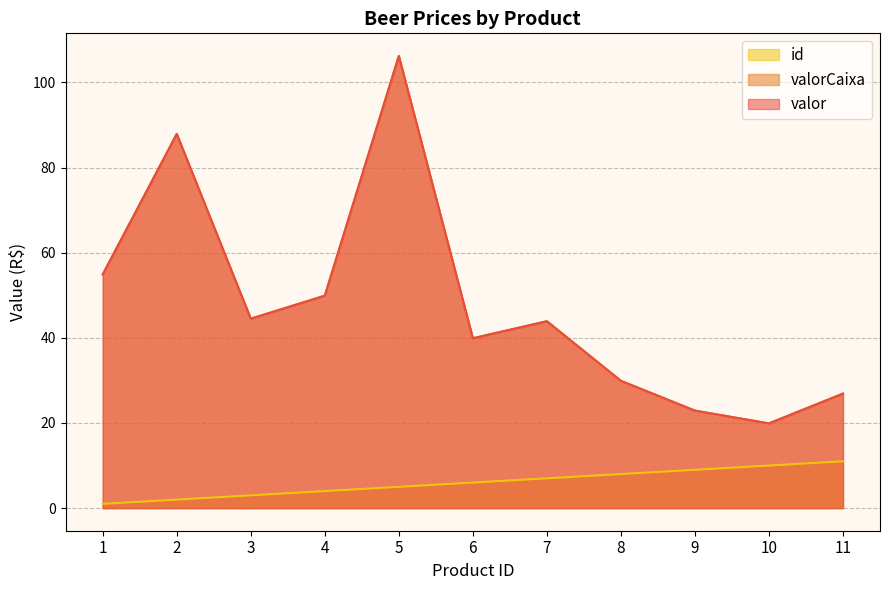

Which series has the widest spread of values?

valor